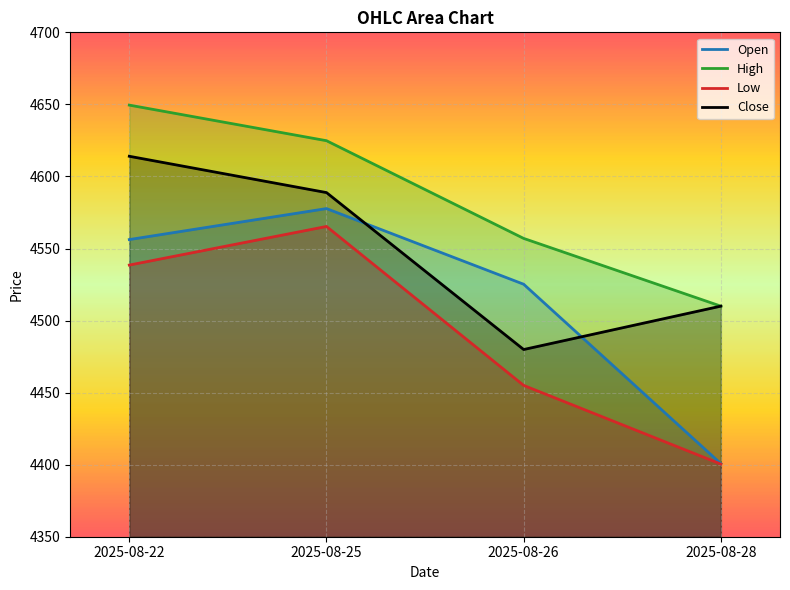

What is the total value across all series at 2025-08-25?

18356.6